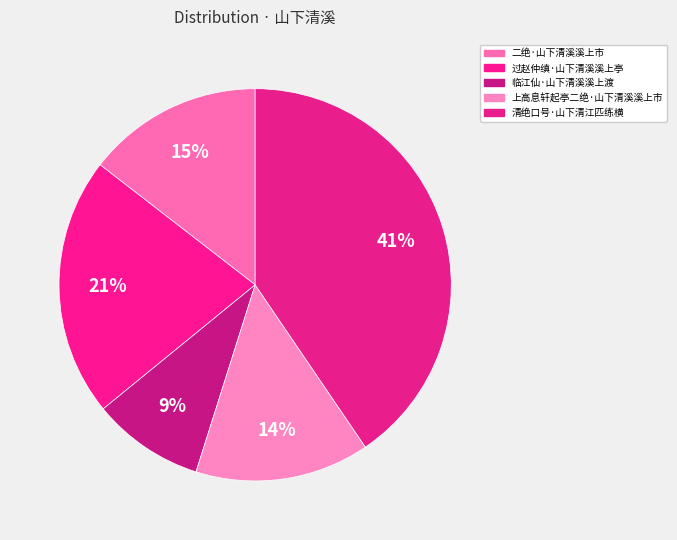

Is there a majority slice in this chart?

No